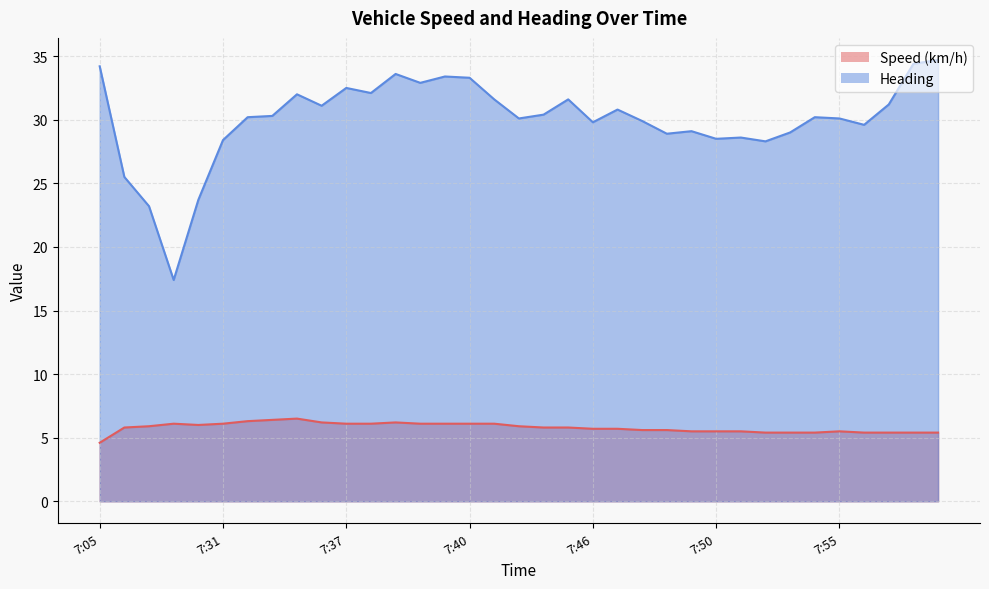

Does the chart have visible grid lines?

Yes